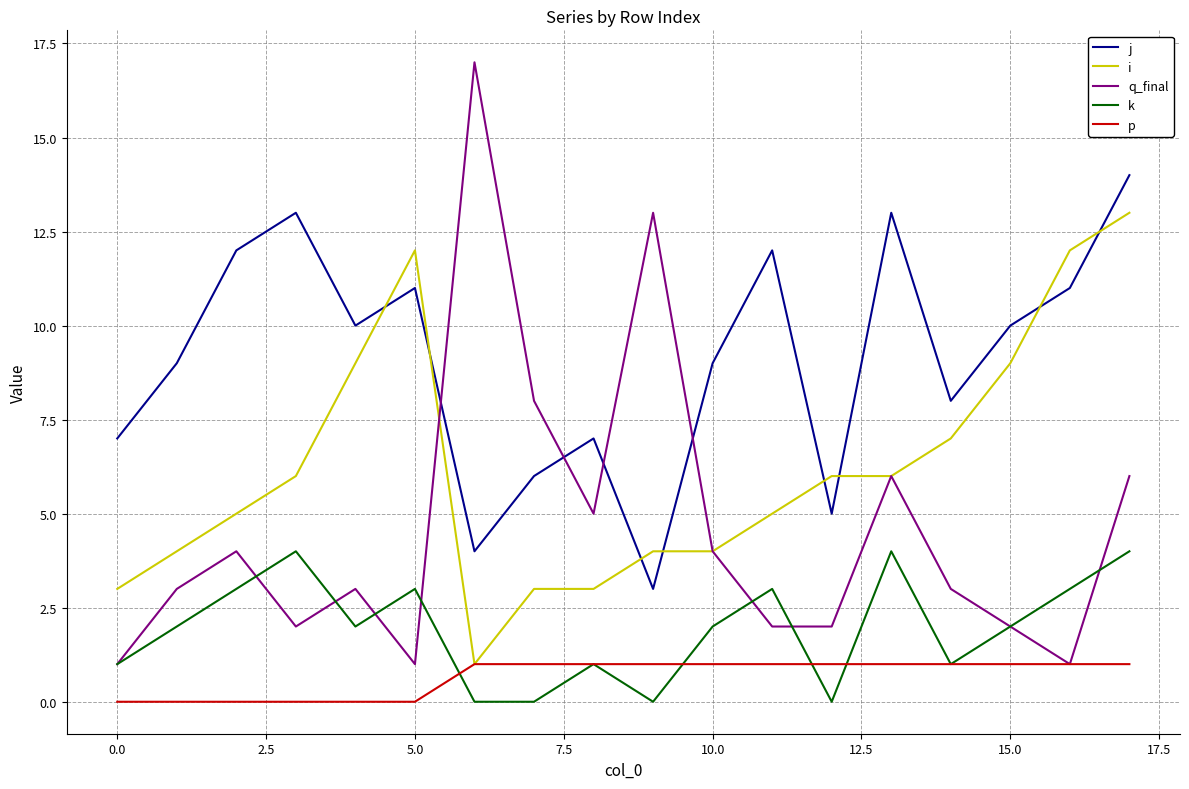

List the series in order of their overall mean, highest first.

j, i, q_final, k, p